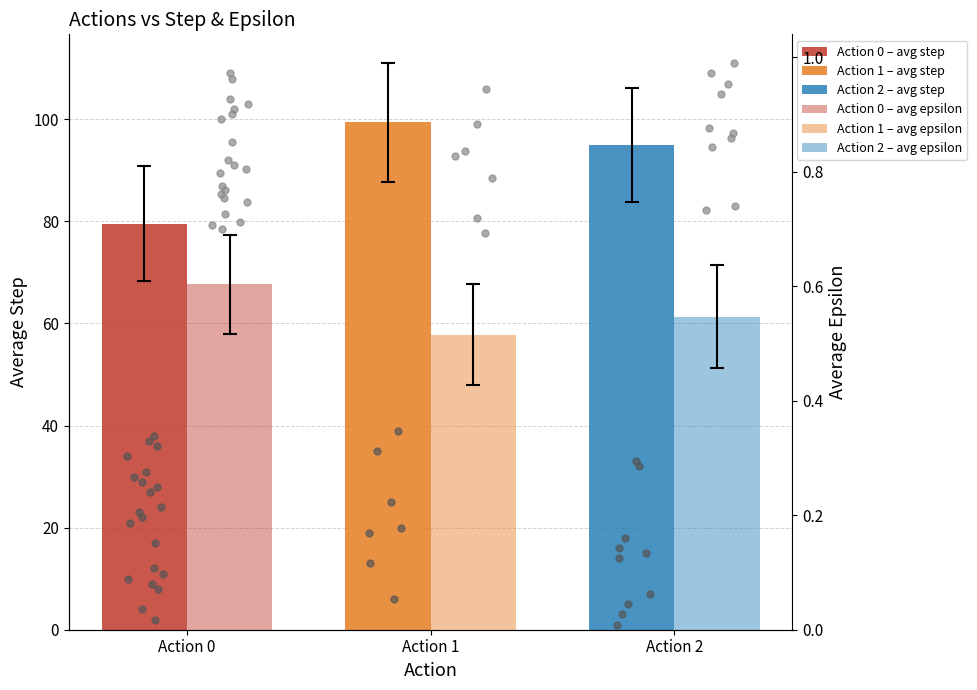

Which series has the largest Y range (max minus min)?

avg_step